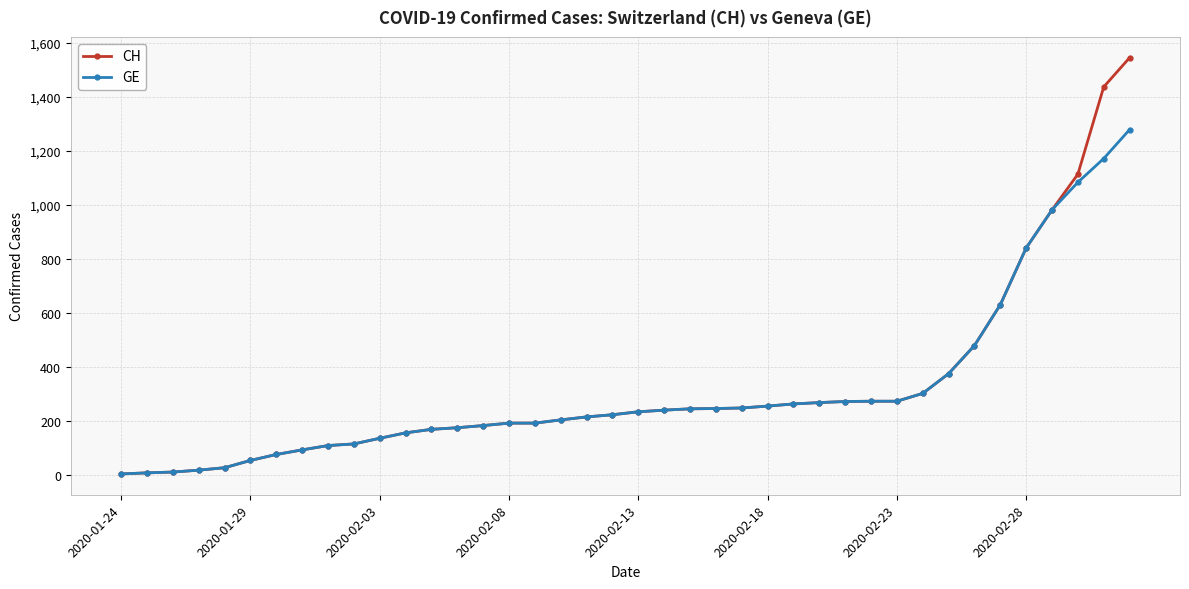

Rank the series by their maximum value, from lowest to highest.

GE, CH